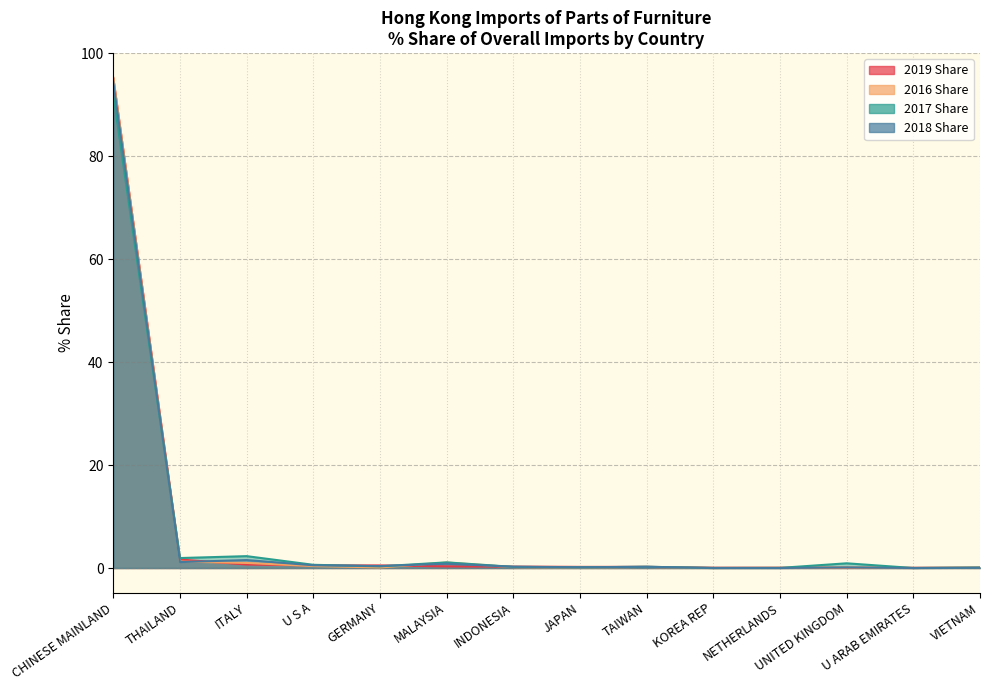

At which category does 2017 Share reach its first local peak?

ITALY